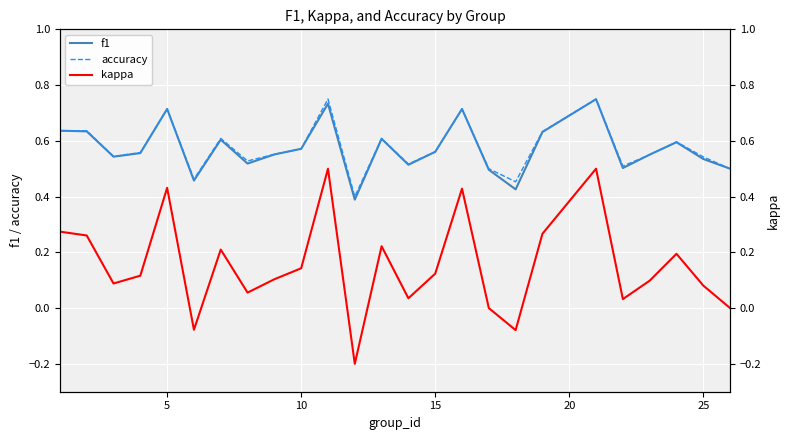

Does the chart display data point markers on the line(s)?

No